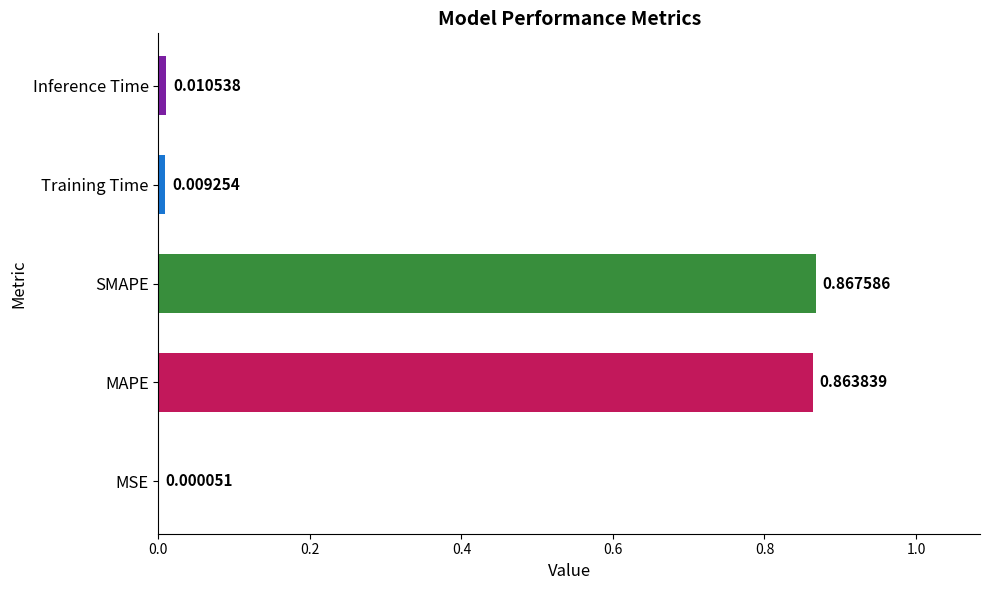

Where is the data nearest to the value 0?

MSE